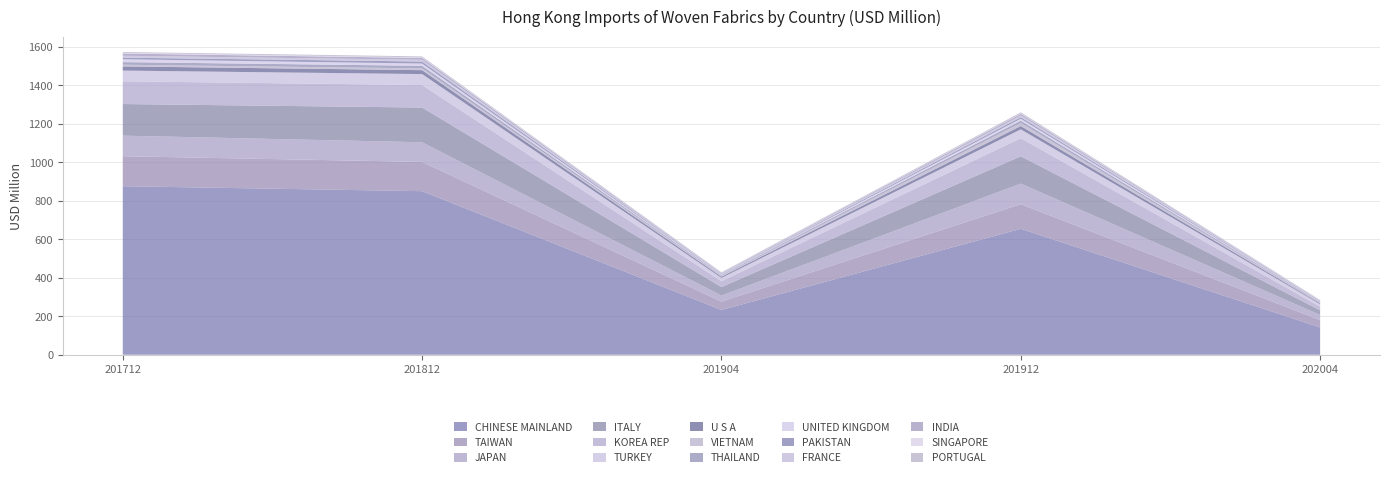

Reading left to right, transcribe all the data shown in this chart.

201712: CHINESE MAINLAND=876.3	TAIWAN=155.9	JAPAN=107.0	ITALY=164.3	KOREA REP=118.3	TURKEY=55.6	U S A=21.9	VIETNAM=8.6	THAILAND=13.6	UNITED KINGDOM=14.8	PAKISTAN=8.5	FRANCE=9.9	INDIA=11.5	SINGAPORE=3.7	PORTUGAL=4.3
201812: CHINESE MAINLAND=850.4	TAIWAN=152.2	JAPAN=102.1	ITALY=180.5	KOREA REP=116.9	TURKEY=57.1	U S A=20.4	VIETNAM=9.3	THAILAND=13.3	UNITED KINGDOM=11.8	PAKISTAN=10.5	FRANCE=9.2	INDIA=9.4	SINGAPORE=3.0	PORTUGAL=5.2
201904: CHINESE MAINLAND=232.7	TAIWAN=43.4	JAPAN=31.7	ITALY=44.1	KOREA REP=30.5	TURKEY=17.0	U S A=6.4	VIETNAM=4.7	THAILAND=4.2	UNITED KINGDOM=3.2	PAKISTAN=2.6	FRANCE=2.8	INDIA=2.5	SINGAPORE=0.9	PORTUGAL=1.9
201912: CHINESE MAINLAND=654.7	TAIWAN=128.1	JAPAN=107.0	ITALY=141.9	KOREA REP=94.1	TURKEY=46.0	U S A=17.5	VIETNAM=15.8	THAILAND=11.8	UNITED KINGDOM=10.2	PAKISTAN=7.9	FRANCE=9.0	INDIA=8.2	SINGAPORE=2.2	PORTUGAL=5.9
202004: CHINESE MAINLAND=141.8	TAIWAN=38.3	JAPAN=26.7	ITALY=23.8	KOREA REP=18.9	TURKEY=13.2	U S A=4.5	VIETNAM=3.9	THAILAND=3.3	UNITED KINGDOM=2.7	PAKISTAN=2.1	FRANCE=1.6	INDIA=1.6	SINGAPORE=1.3	PORTUGAL=1.1